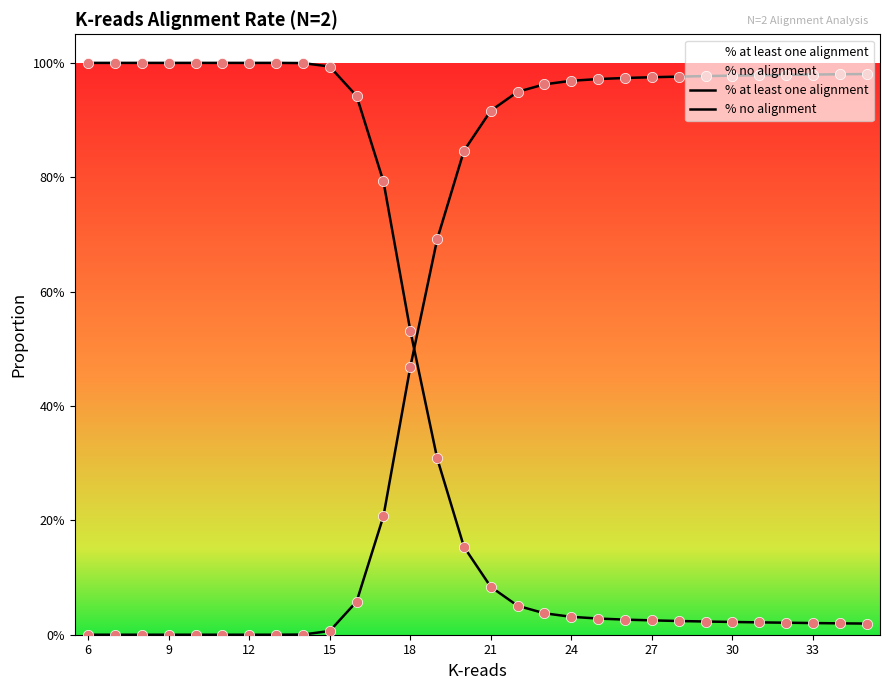

At which category is the sum across all series the highest?

6